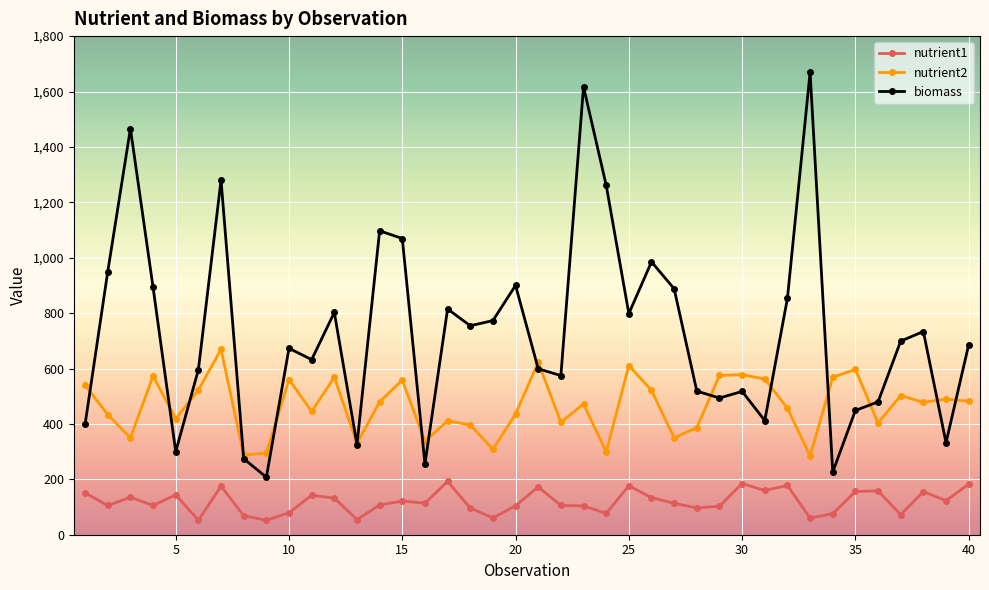

List the series in order of their peak value, lowest first.

nutrient1, nutrient2, biomass